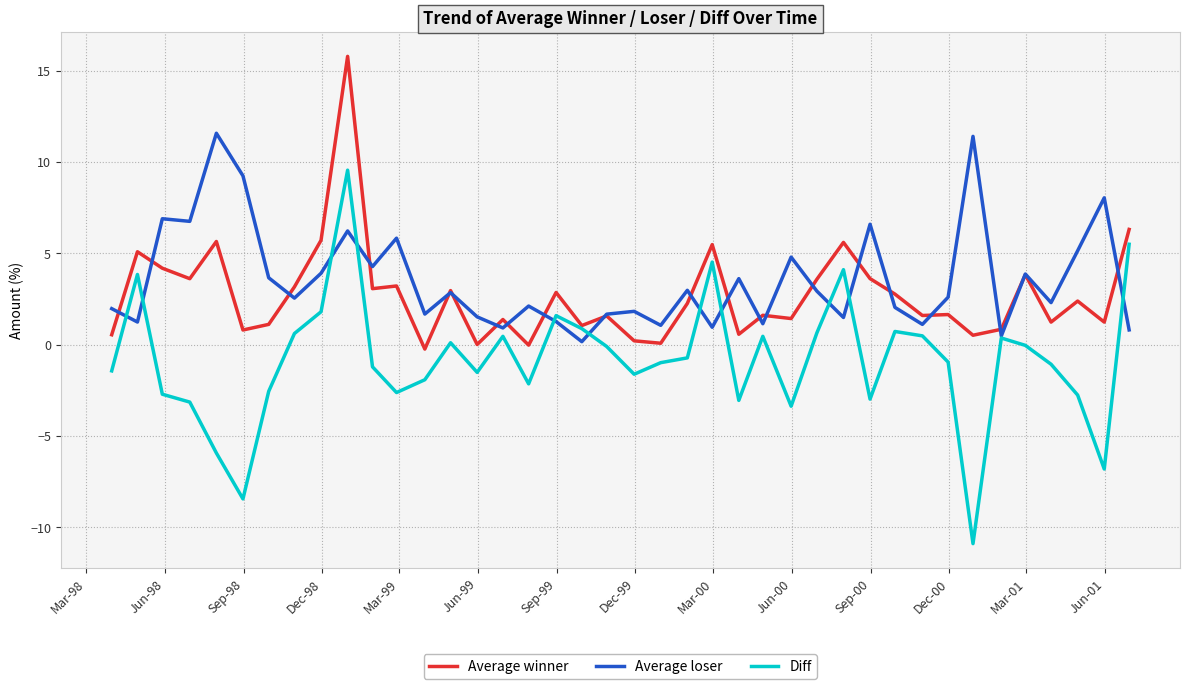

Count the number of categories in the chart.

40